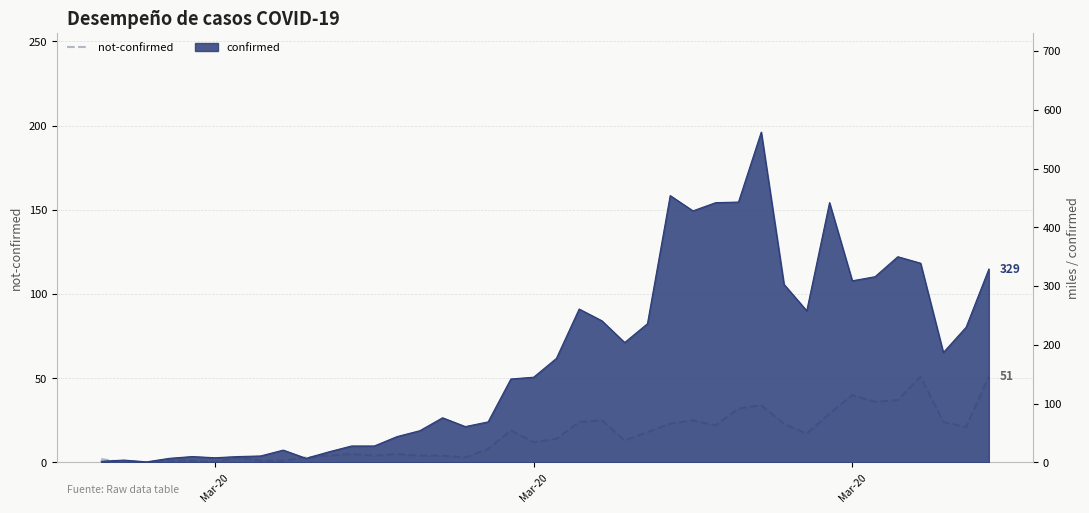

The chart shows a value of 2 at 9. True or false?

False